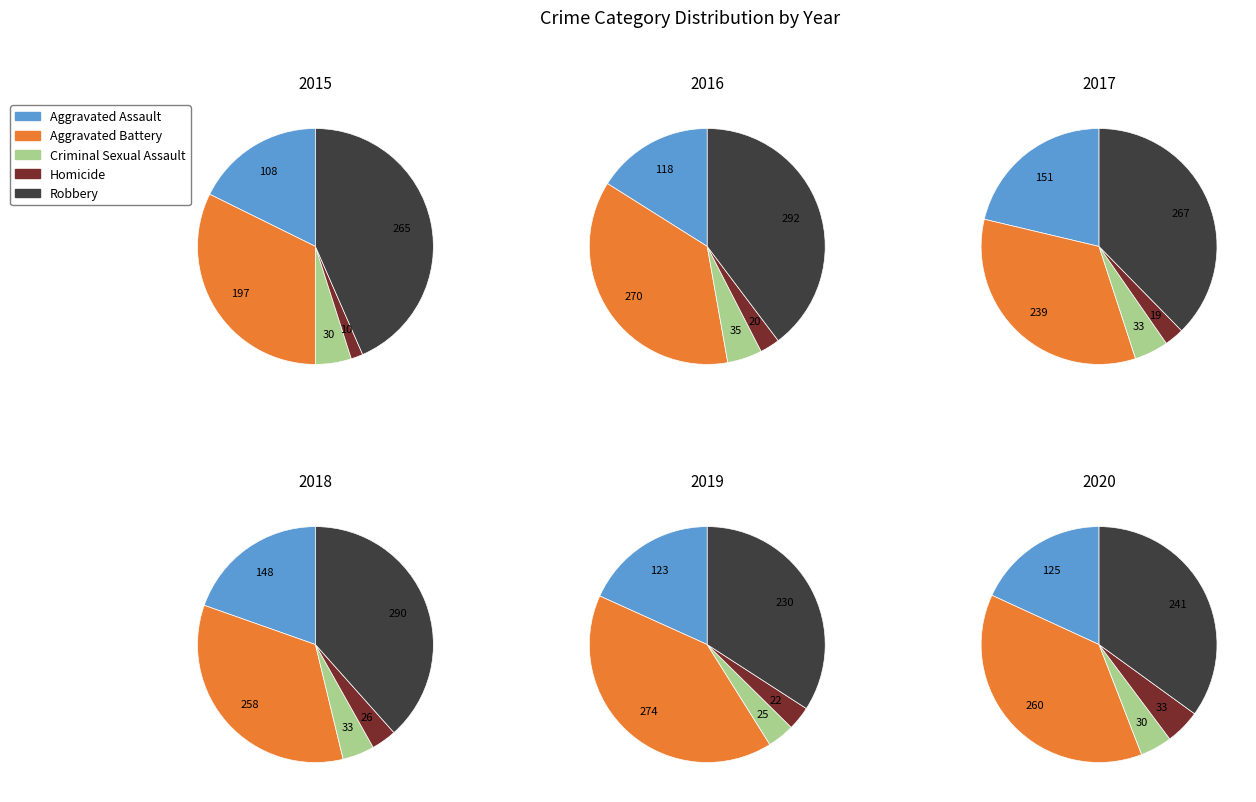

To the nearest percent, what is the difference between the largest and smallest slice percentages?

33%